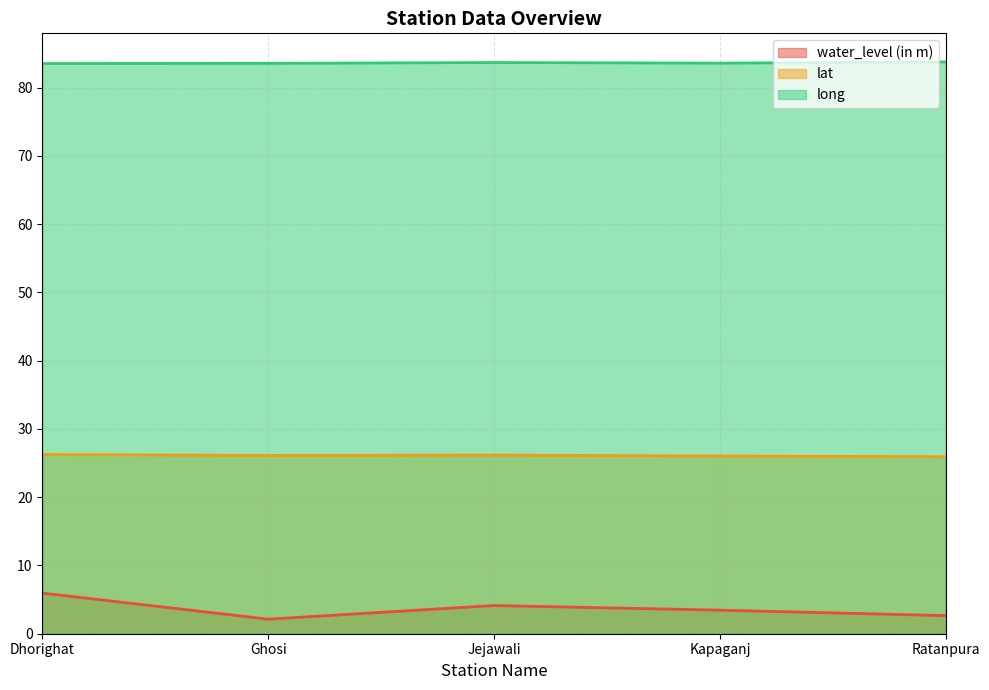

What is the difference between the lat values at Ghosi and Jejawali?

0.1